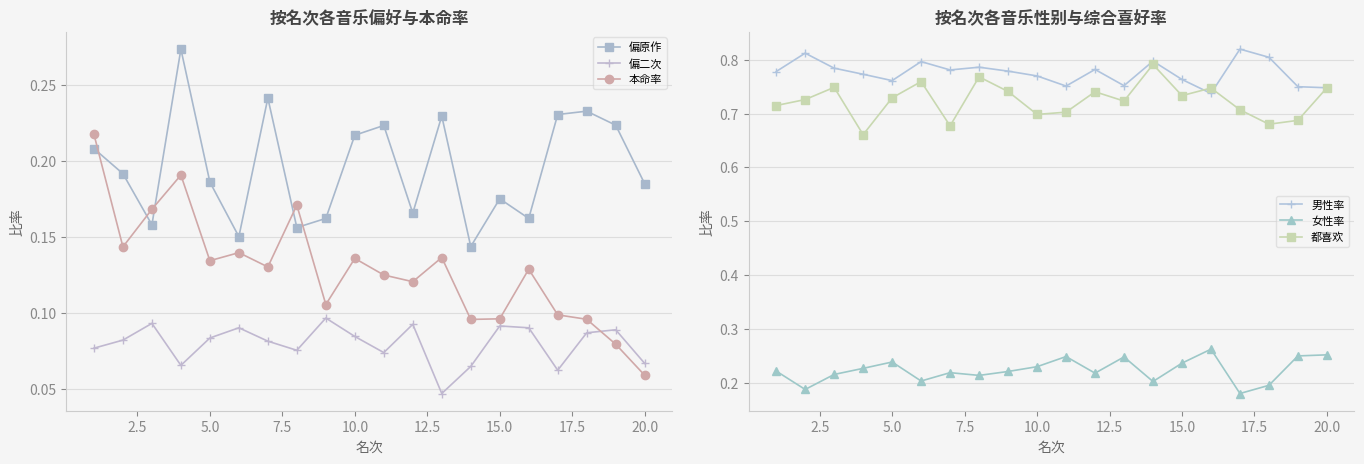

What is the highest value of the 都喜欢 series?

0.8